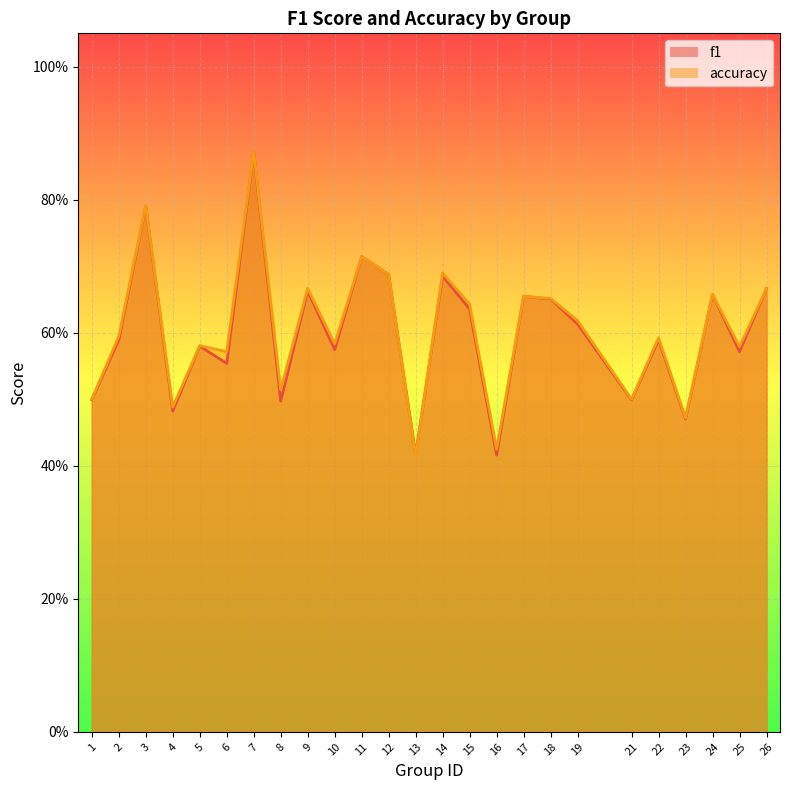

Which series changed the most between 17 and 18?

f1